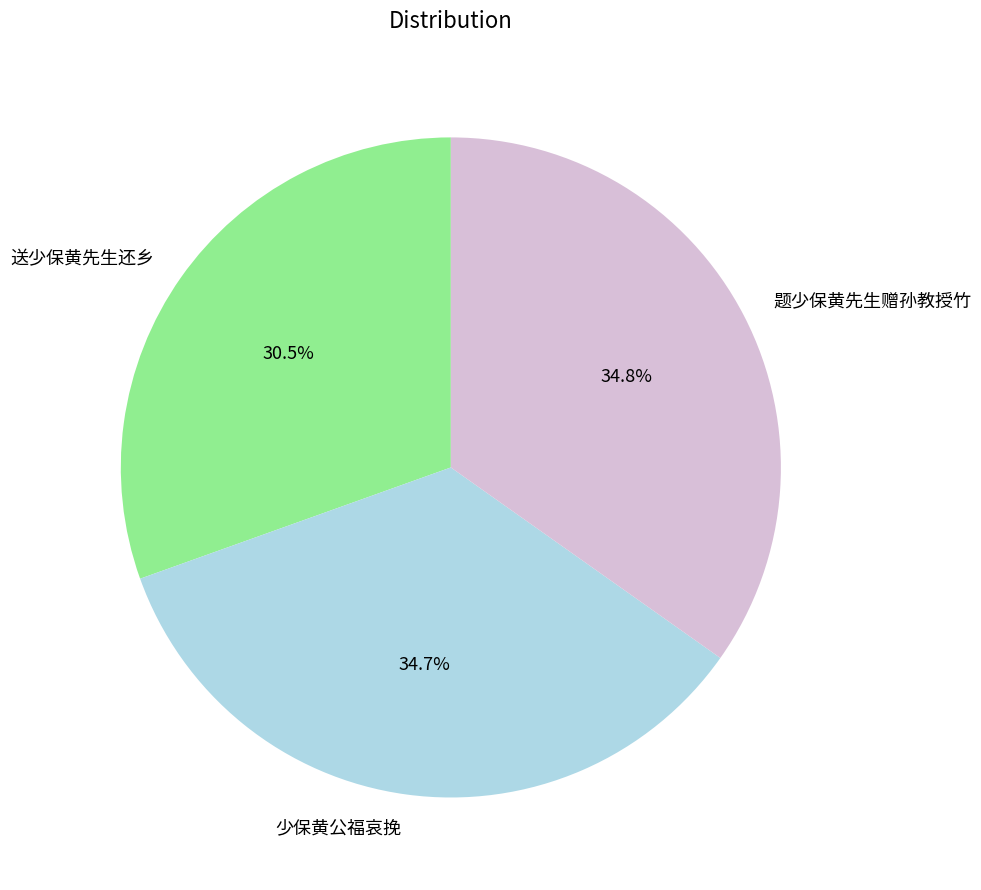

What is the ratio of the value at 少保黄公福哀挽 to the value at 送少保黄先生还乡?

1.1